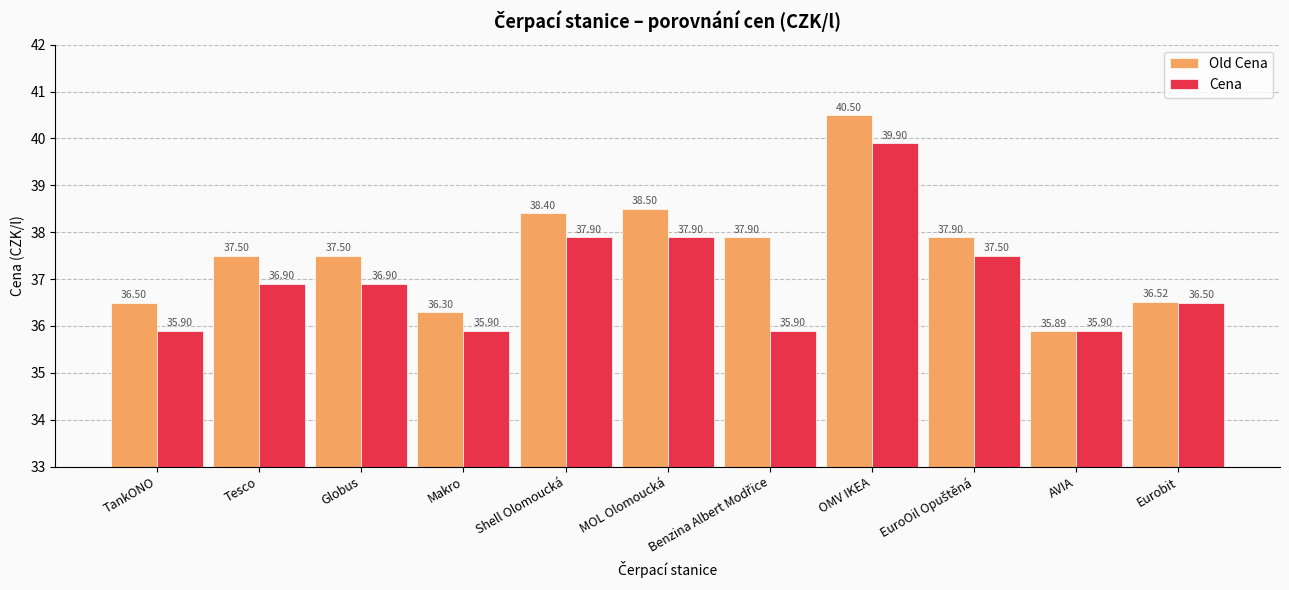

What are all the series names shown in the legend?

Old Cena, Cena